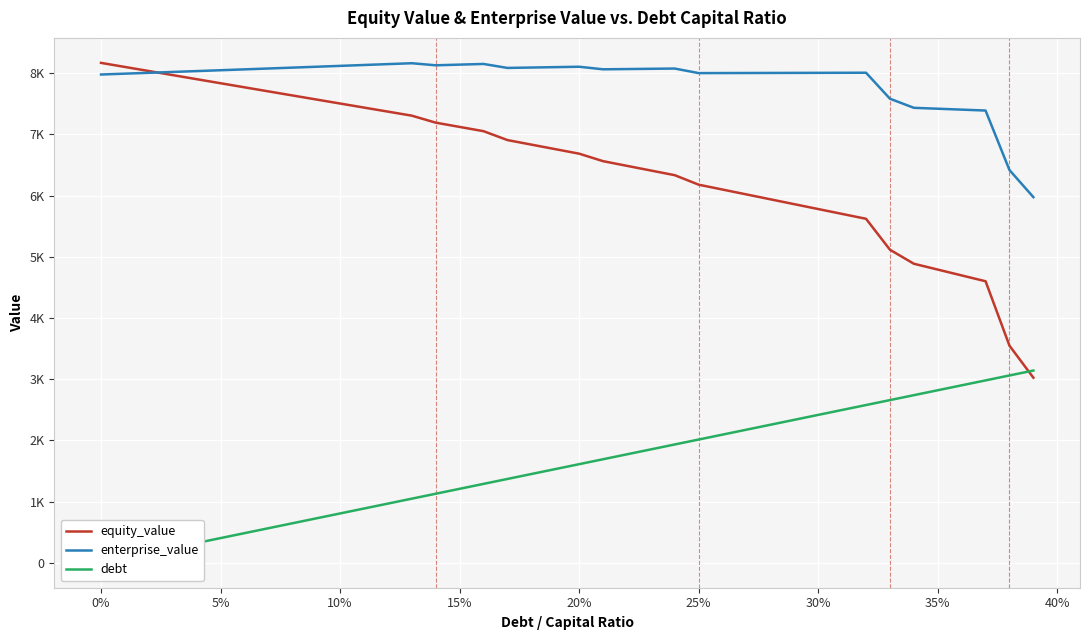

Reading left to right, extract all data points from this chart.

equity_value: 8169.4	8102.7	8036.1	7969.6	7903.0	7836.6	7770.2	7703.8	7637.5	7571.2	7505.0	7438.9	7372.8	7306.7	7192.3	7122.7	7053.2	6907.8	6833.6	6759.5	6685.4	6563.0	6486.6	6410.1	6333.7	6178.5	6098.9	6019.3	5939.7	5860.0	5780.4	5700.8	5621.1	5115.6	4886.6	4791.1	4695.7	4600.4	3547.0	3024.0
enterprise_value: 7979.4	7993.3	8007.2	8021.2	8035.2	8049.3	8063.4	8077.6	8091.8	8106.1	8120.5	8134.8	8149.3	8163.8	8129.9	8140.8	8151.8	8087.0	8093.4	8099.8	8106.3	8064.4	8068.5	8072.6	8076.7	8002.1	8003.0	8003.9	8004.9	8005.8	8006.7	8007.6	8008.5	7583.6	7435.0	7420.1	7405.3	7390.5	6417.6	5975.2
debt: 0.0	80.5	161.1	241.6	322.2	402.7	483.3	563.8	644.3	724.9	805.4	886.0	966.5	1047.1	1127.6	1208.1	1288.7	1369.2	1449.8	1530.3	1610.9	1691.4	1771.9	1852.5	1933.0	2013.6	2094.1	2174.7	2255.2	2335.7	2416.3	2496.8	2577.4	2657.9	2738.5	2819.0	2899.5	2980.1	3060.6	3141.2